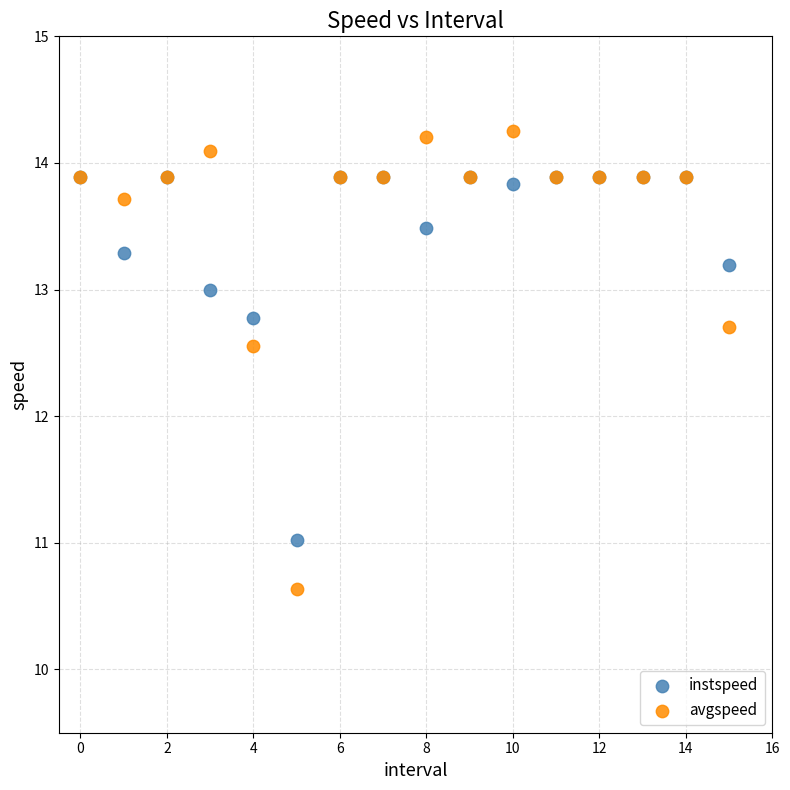

In the avgspeed series, what Y value is closest to 12?

12.6